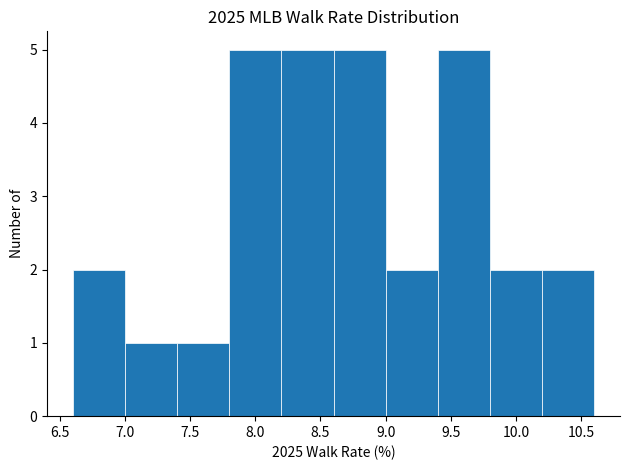

What is the height of the bar covering 6.6 to 7.0 on the x-axis? The values are not printed on the chart, so give them approximately, as read against the axis.

2